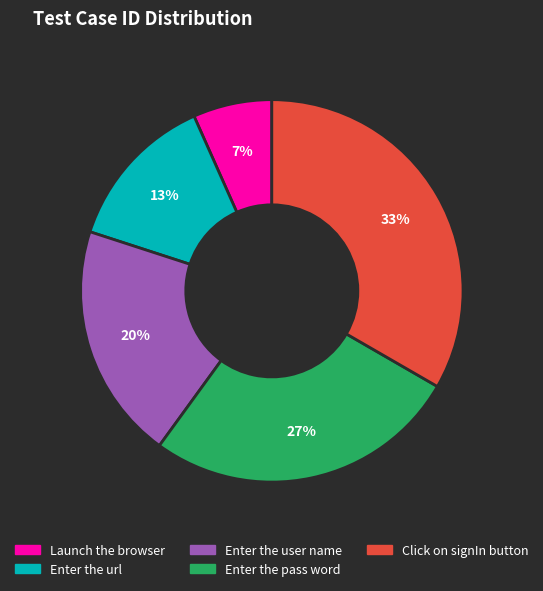

Count the number of slices in the pie.

5